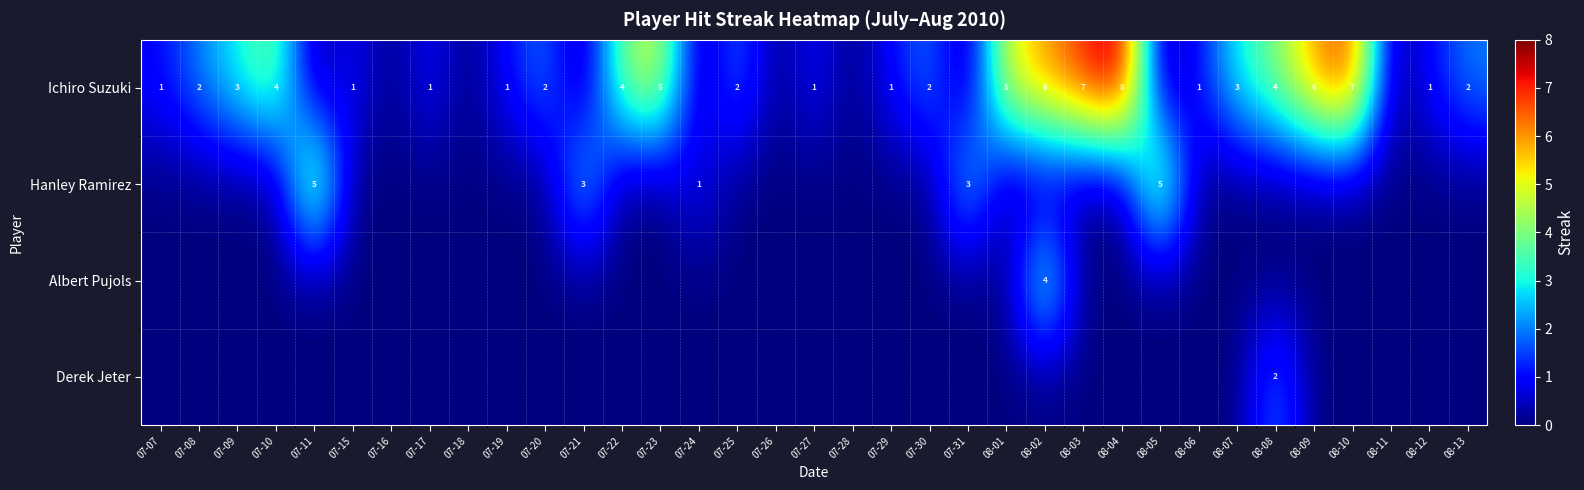

Is it true that Ichiro Suzuki equals 5 at 08-01?

True